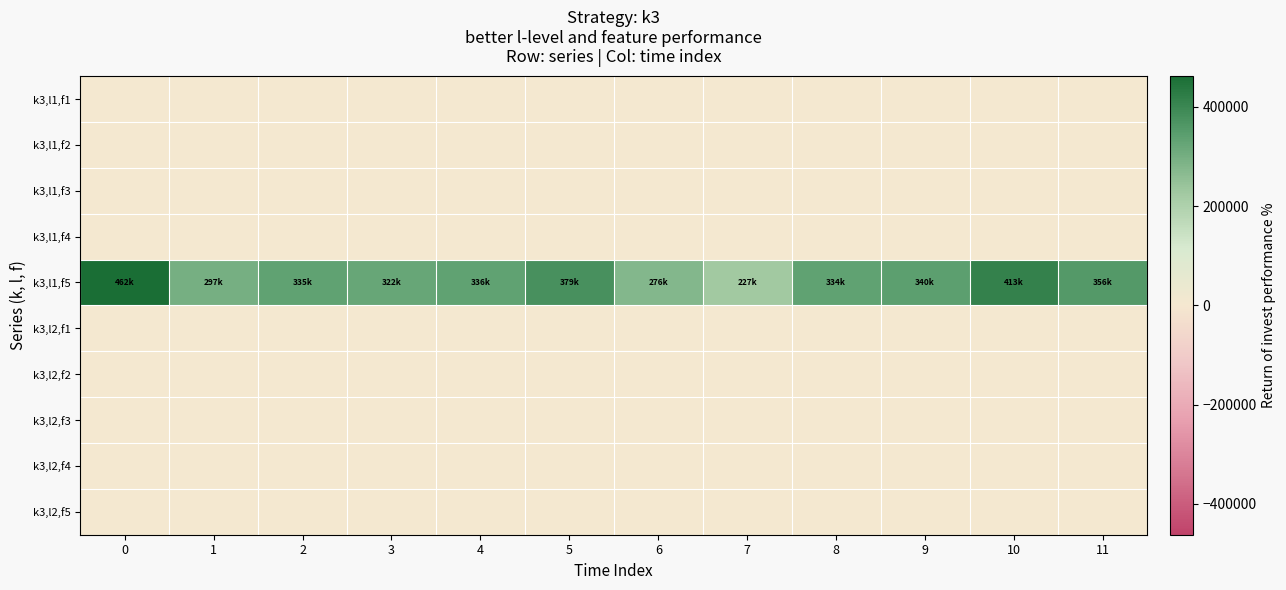

What is the spread (max minus min) of values at 6?

276500